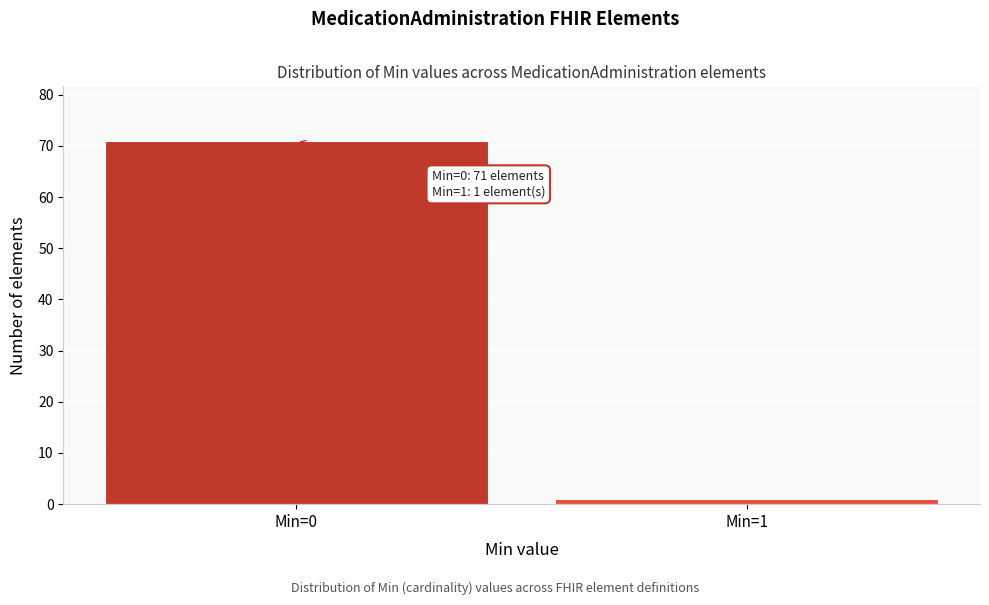

Reading right to left, extract all data points from this chart.

Min=1=1	Min=0=71